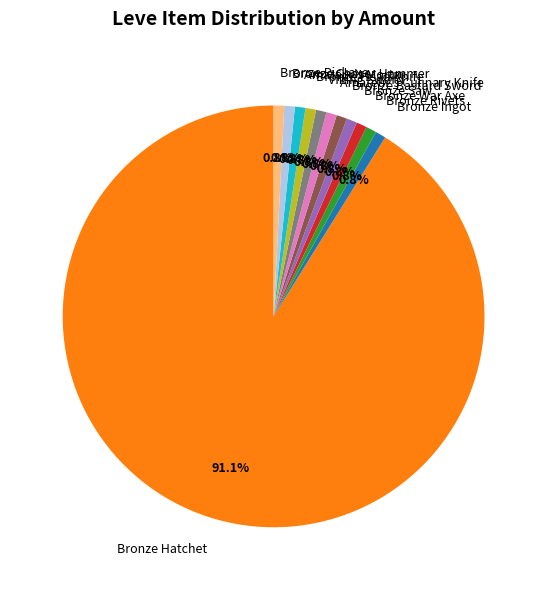

Which category has the biggest portion of the pie?

Bronze Hatchet